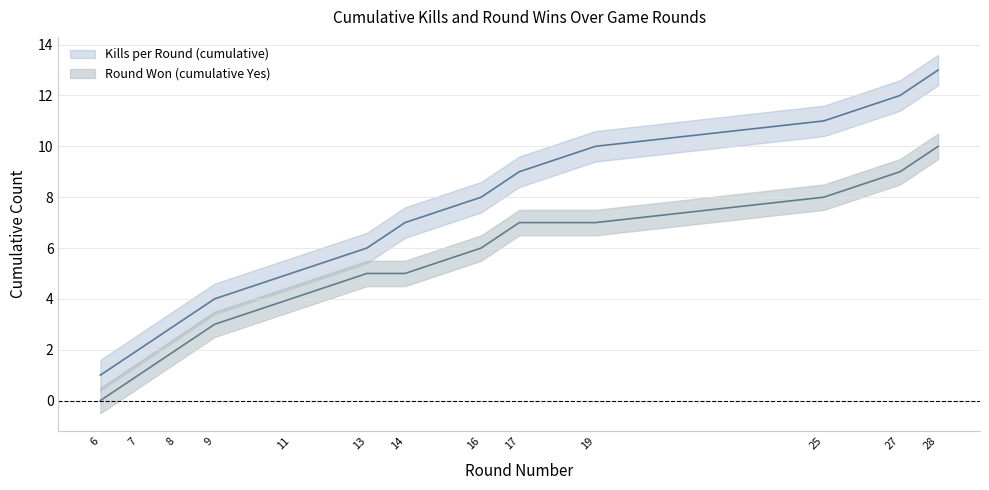

True or false: Kills per Round (cumulative) has more than 2 interior local peaks.

False